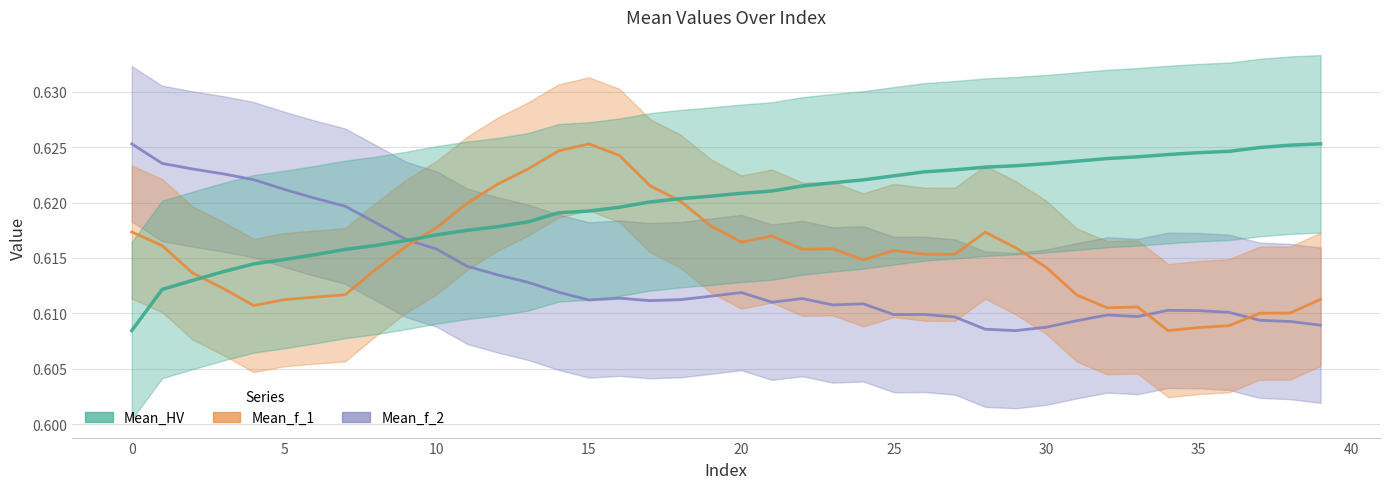

Which series has the largest total across all categories?

Mean_HV